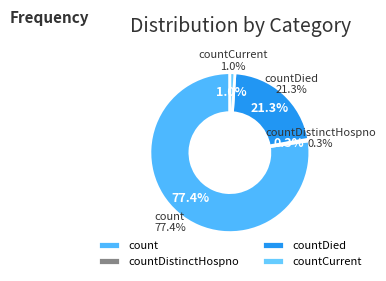

Is there a majority slice in this chart?

Yes